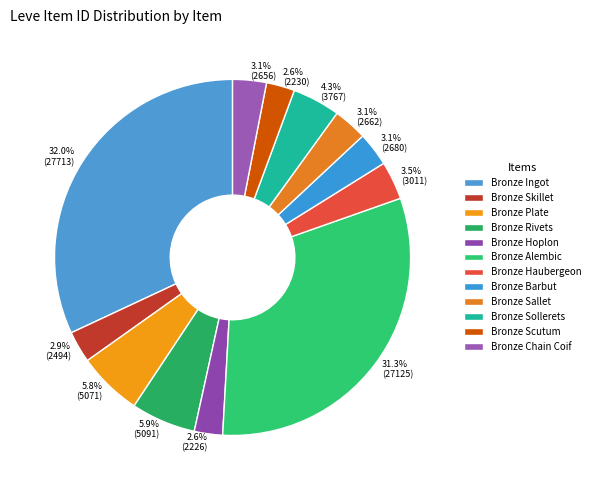

How much of the chart is everything except Bronze Skillet?

97.1%